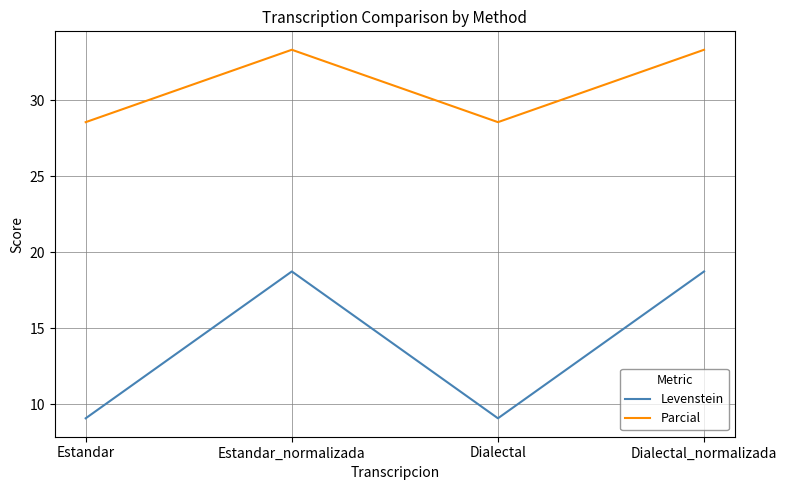

Which series has the largest total across all categories?

Parcial